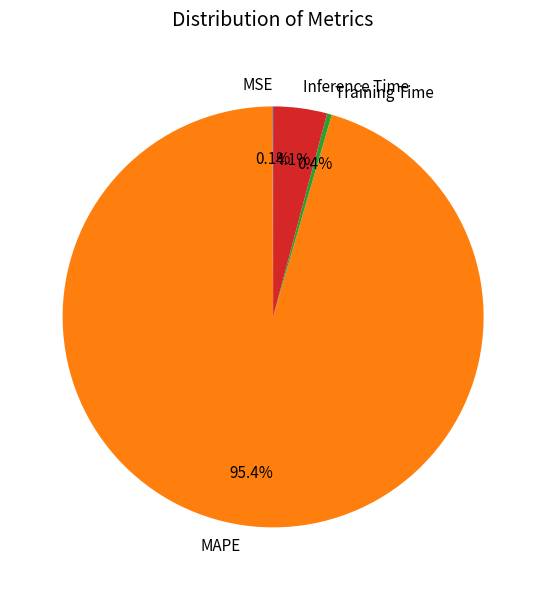

Is there any slice that represents more than half of the pie?

Yes